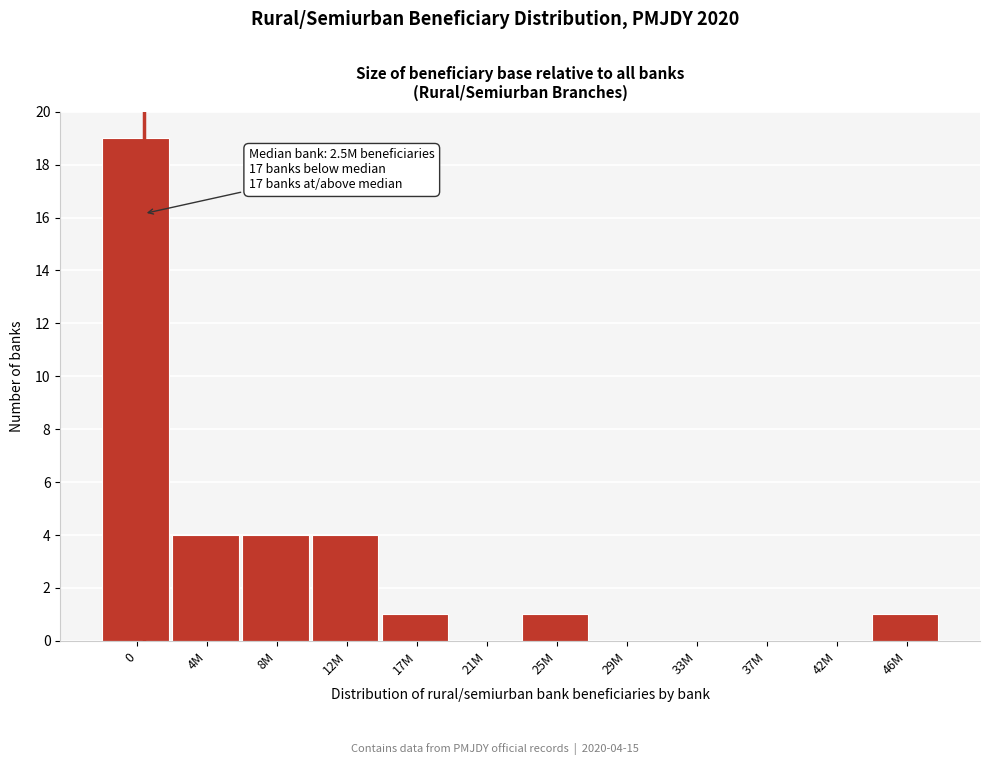

Reading right to left, what are all the values shown in this chart?

46M=1	42M=0	37M=0	33M=0	29M=0	25M=1	21M=0	17M=1	12M=4	8M=4	4M=4	0=19